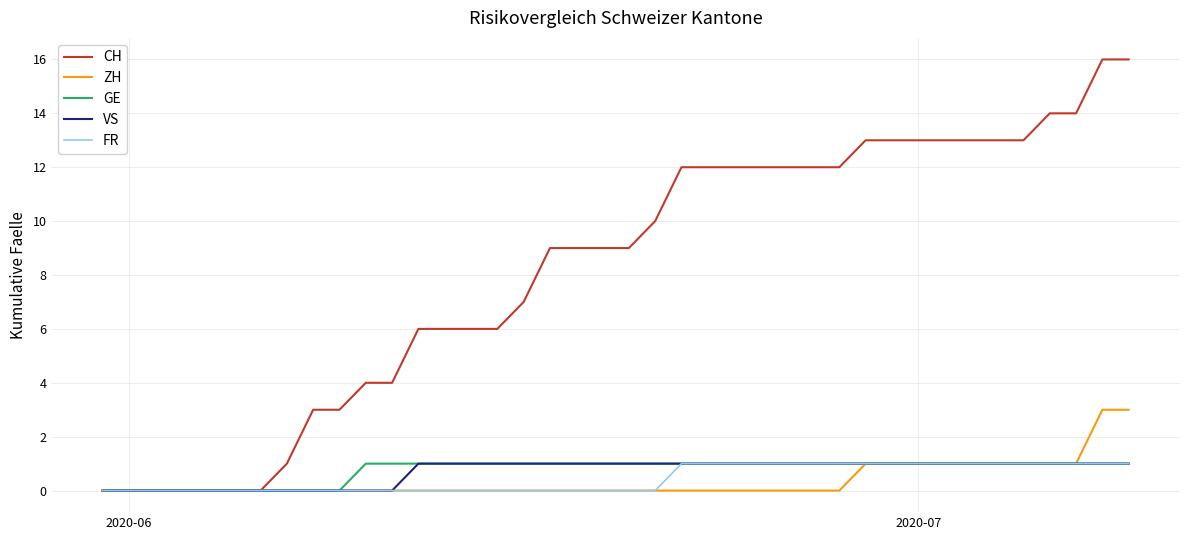

What is the highest value of the ZH series?

3